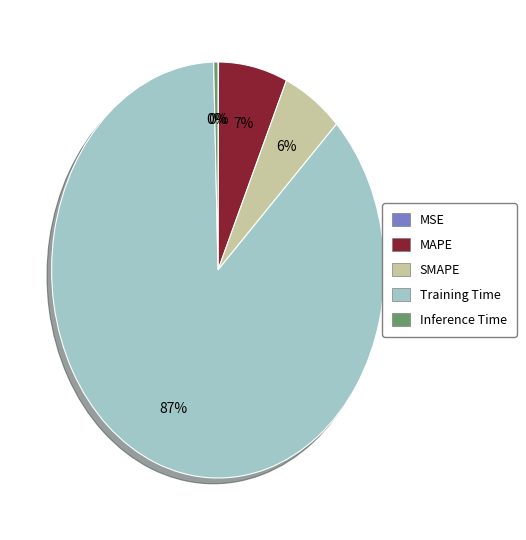

The Training Time slice represents 76% of the pie. True or false?

False